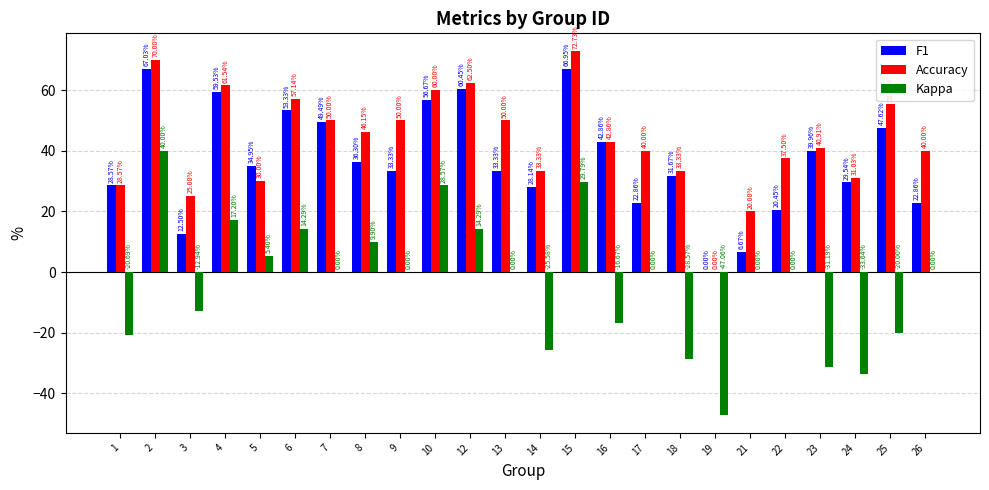

What is the approximate value of Kappa at 23?

-31.2